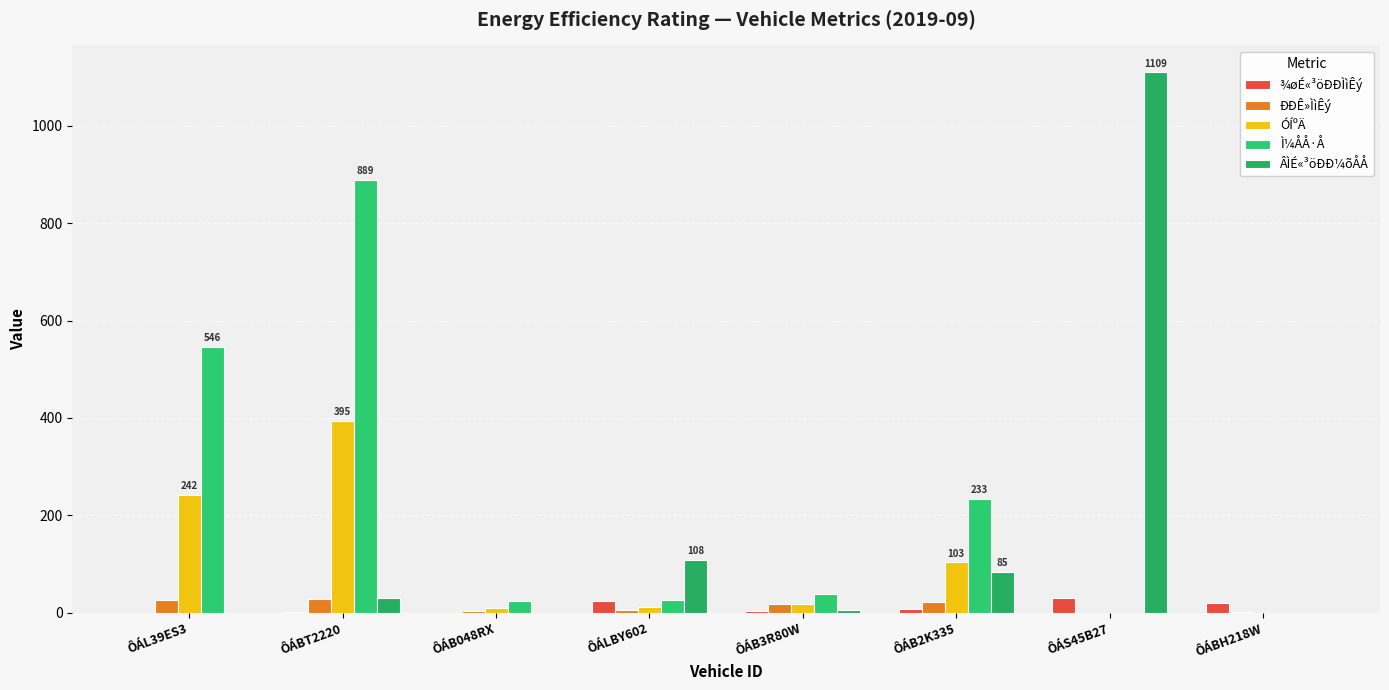

How many groups of bars are there?

8